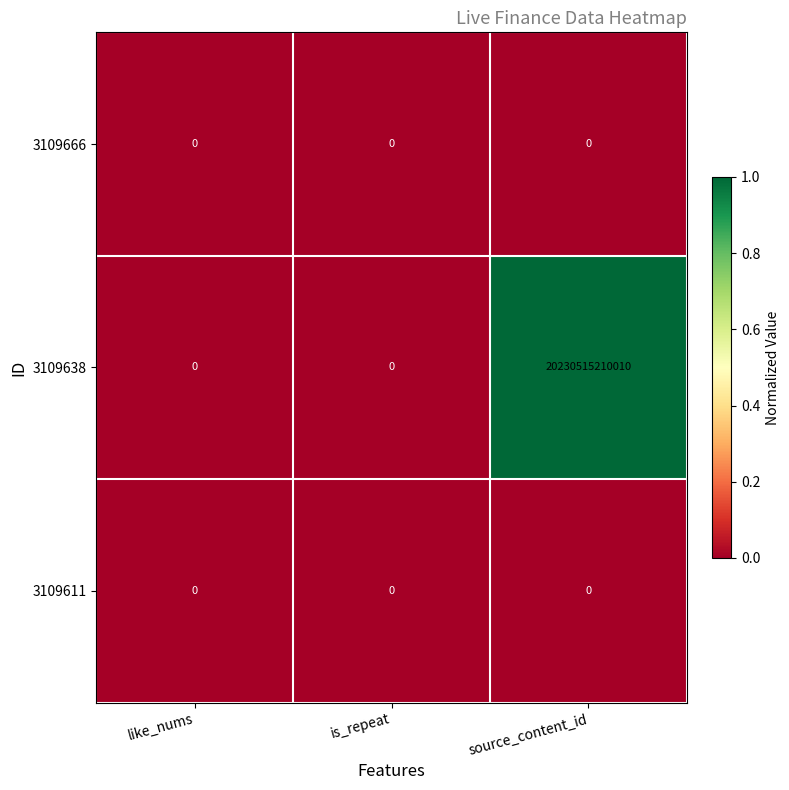

Is it true that 3109638 equals 13641358513024 at like_nums?

False